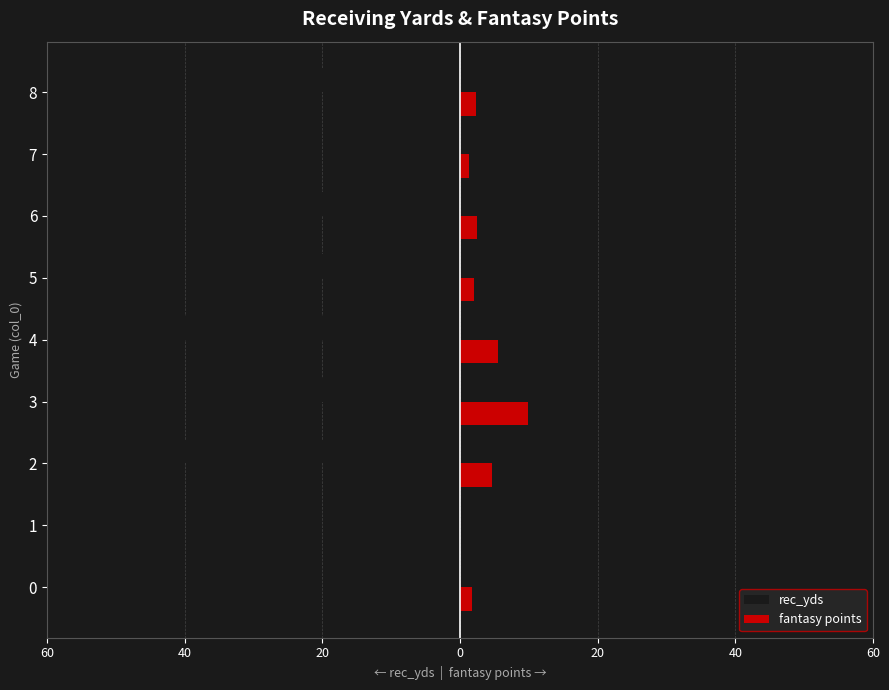

What are all the series names shown in the legend?

rec_yds, fantasy points